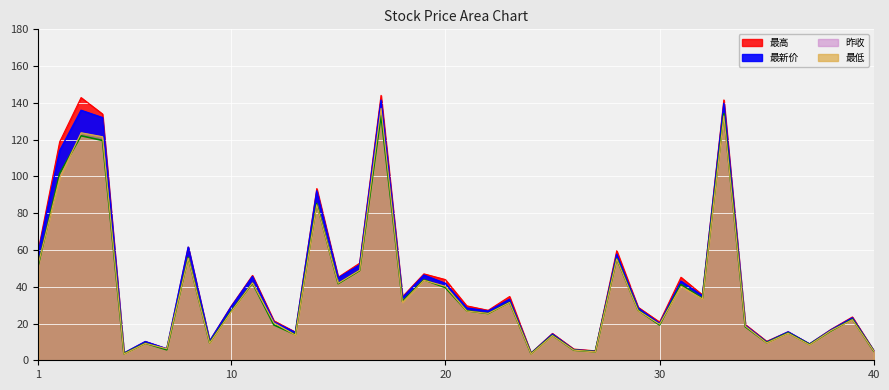

True or false: 最新价 has more than 2 interior local peaks.

True